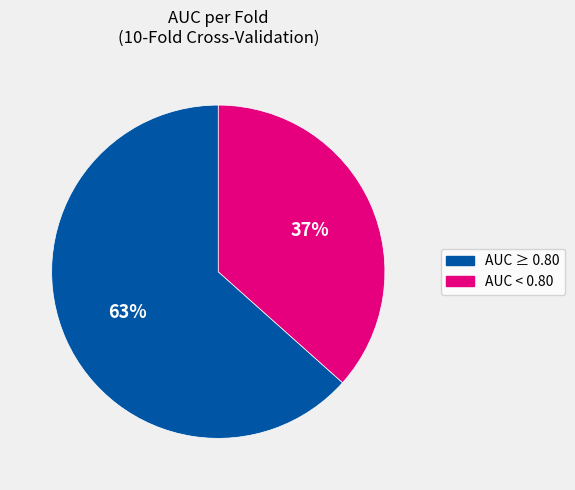

Count the number of slices in the pie.

2